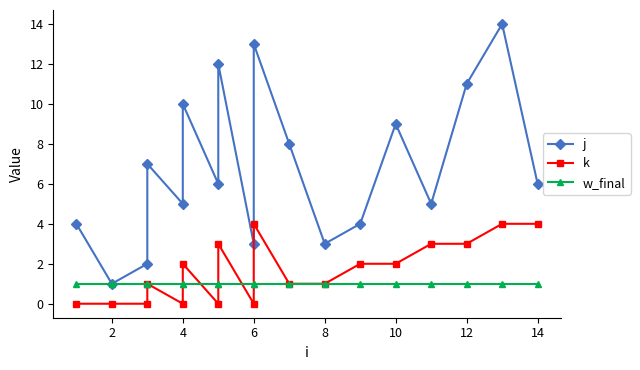

At which category does j reach its first local valley?

2